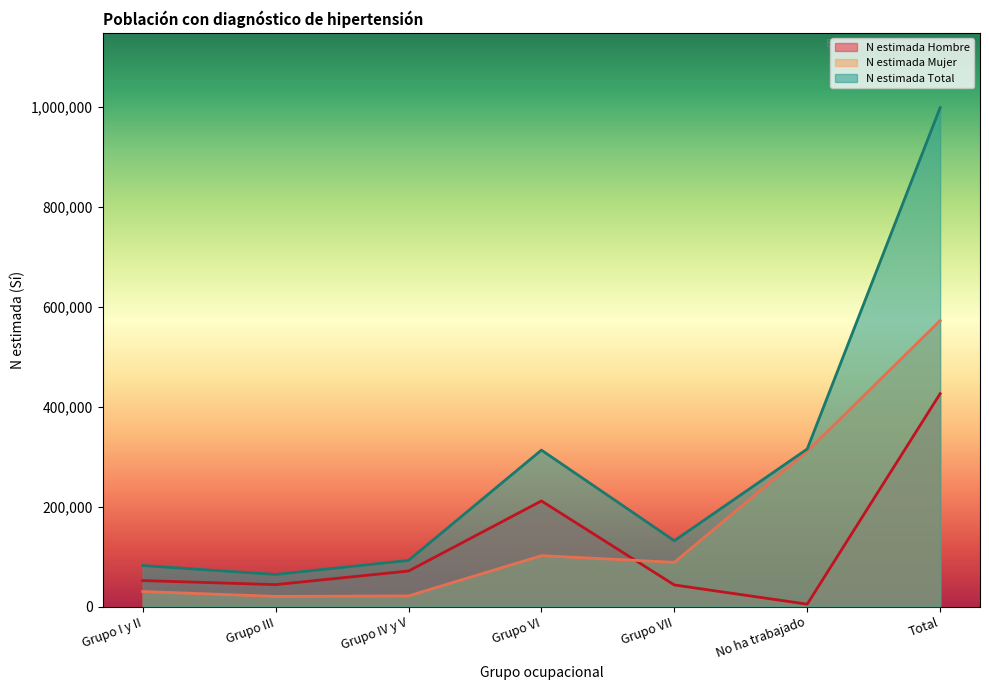

Is it true that N estimada Hombre equals 21316 at Grupo III?

False